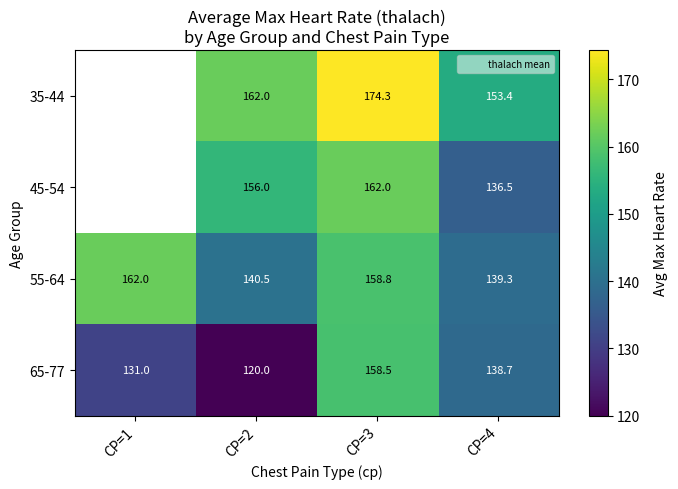

At CP=2, list the series in order from largest to smallest.

35-44, 45-54, 55-64, 65-77